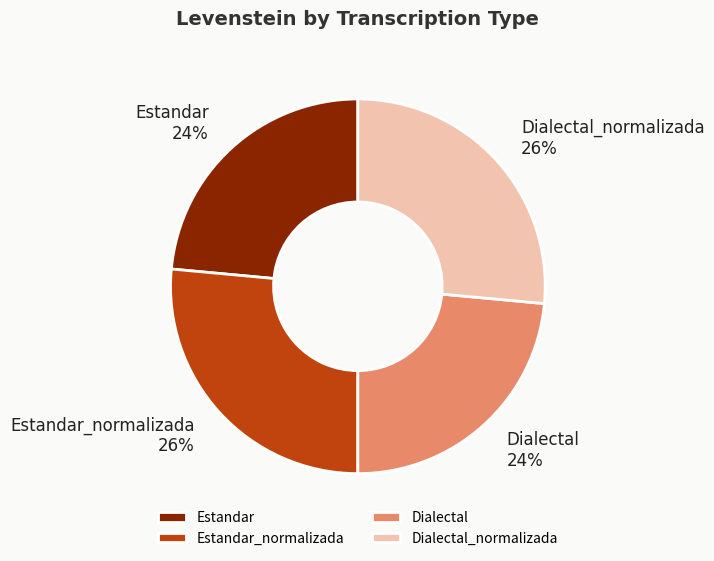

Is there a majority slice in this chart?

No